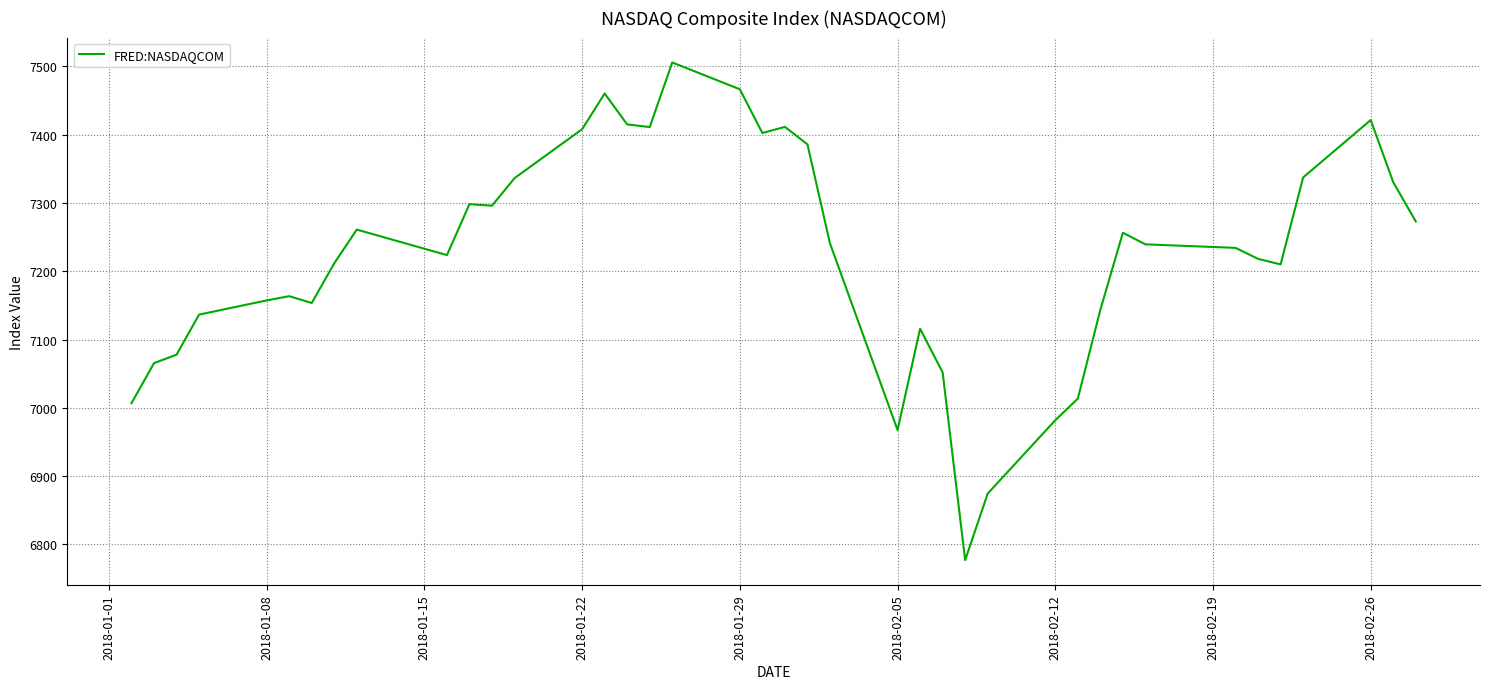

How many values are below 7239?

20